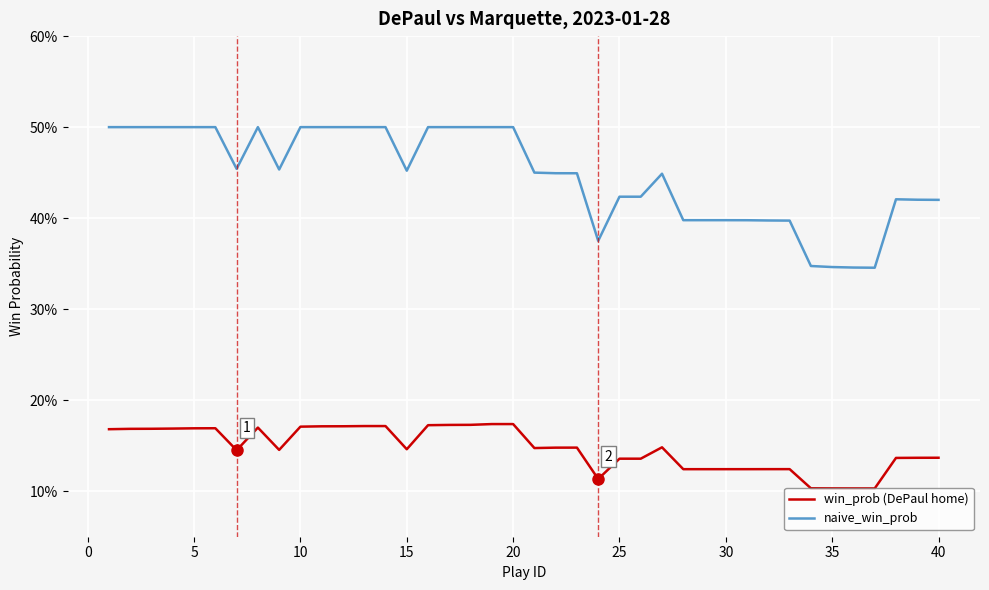

Does the chart display data point markers on the line(s)?

No